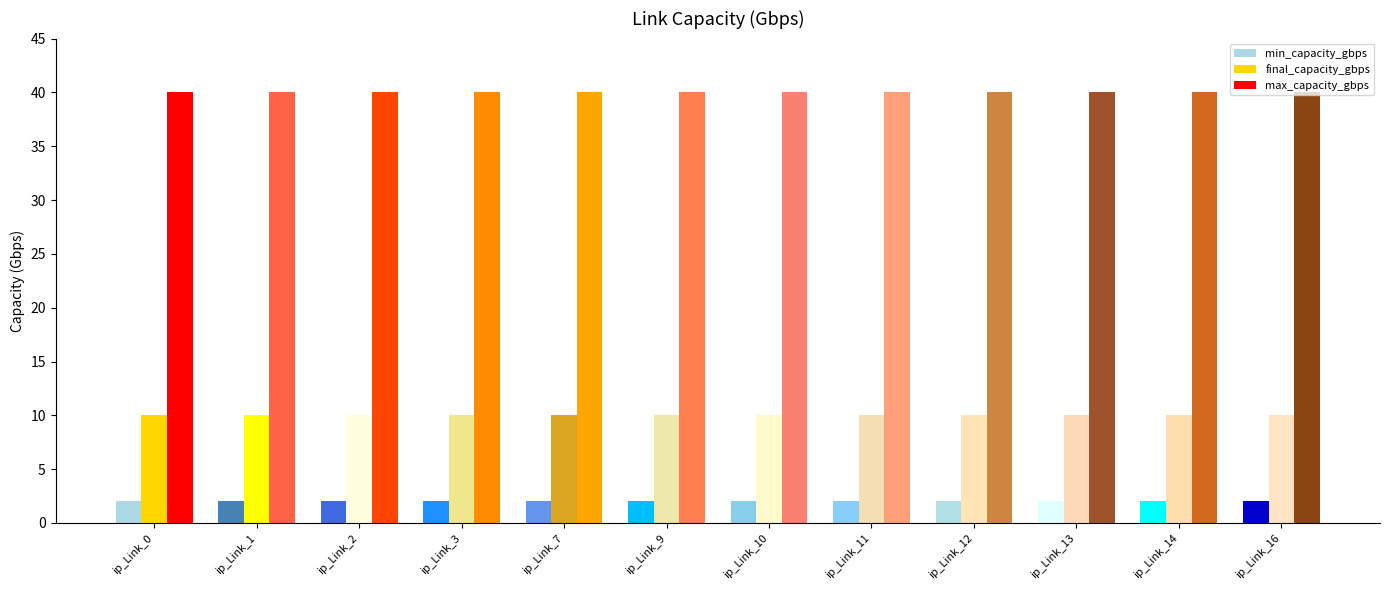

Reading left to right, what are all the values shown in this chart?

min_capacity_gbps: ip_Link_0=2	ip_Link_1=2	ip_Link_2=2	ip_Link_3=2	ip_Link_7=2	ip_Link_9=2	ip_Link_10=2	ip_Link_11=2	ip_Link_12=2	ip_Link_13=2	ip_Link_14=2	ip_Link_16=2
final_capacity_gbps: ip_Link_0=10	ip_Link_1=10	ip_Link_2=10	ip_Link_3=10	ip_Link_7=10	ip_Link_9=10	ip_Link_10=10	ip_Link_11=10	ip_Link_12=10	ip_Link_13=10	ip_Link_14=10	ip_Link_16=10
max_capacity_gbps: ip_Link_0=40	ip_Link_1=40	ip_Link_2=40	ip_Link_3=40	ip_Link_7=40	ip_Link_9=40	ip_Link_10=40	ip_Link_11=40	ip_Link_12=40	ip_Link_13=40	ip_Link_14=40	ip_Link_16=40